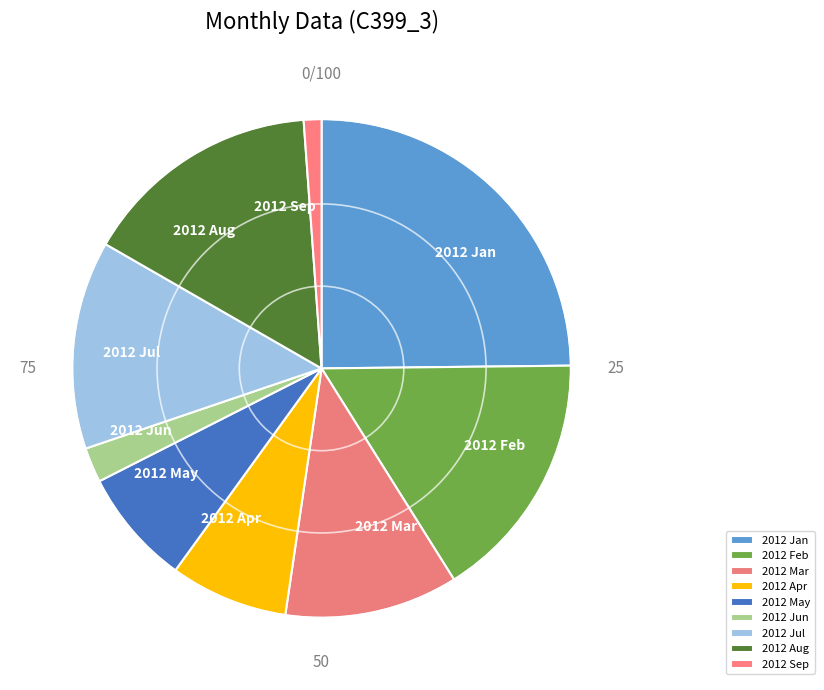

The 2012 Feb slice represents 3% of the pie. True or false?

False